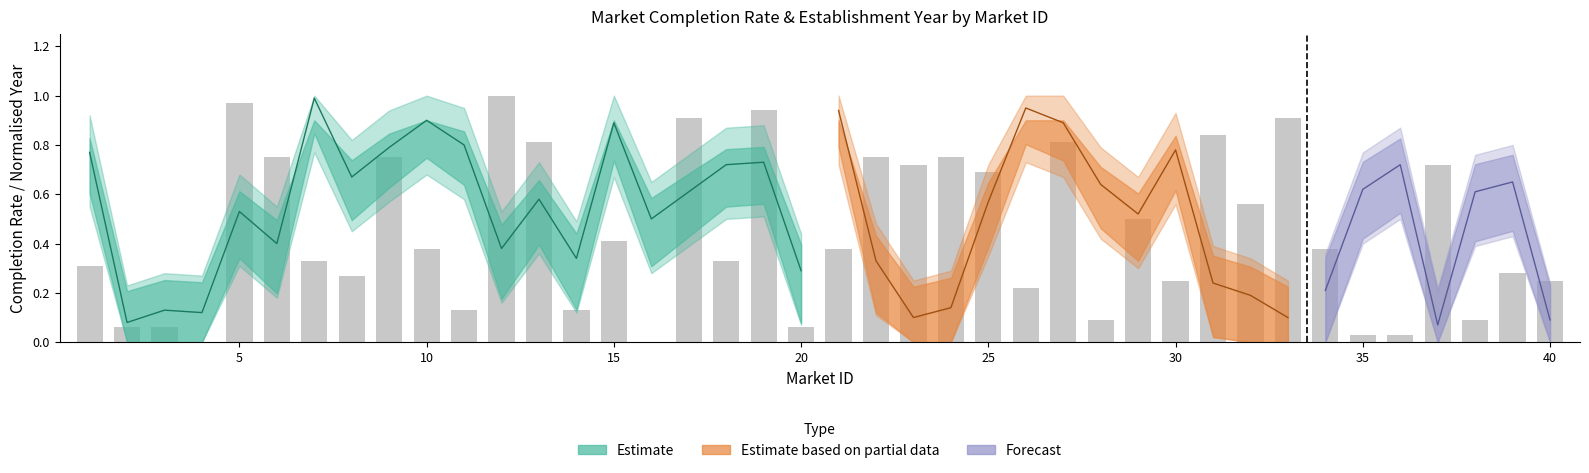

Which series has the widest spread of values?

established_year_norm